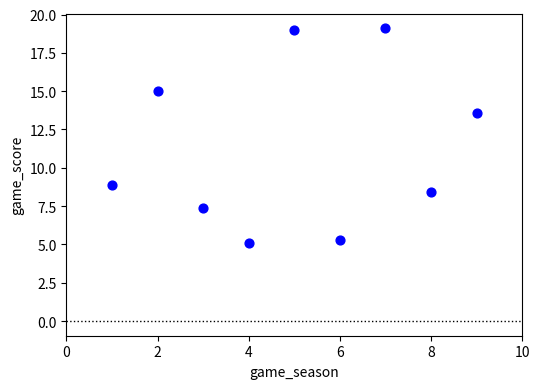

What Y value in the scatter plot is closest to 12?

13.6